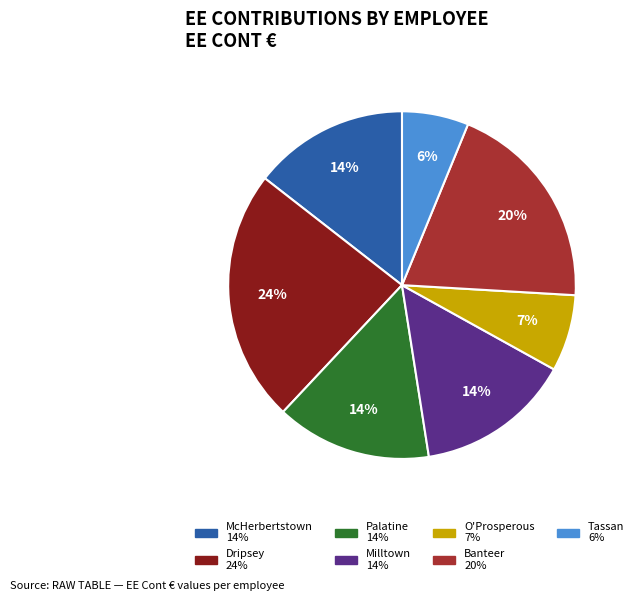

To the nearest percent, what is the average slice percentage?

14%